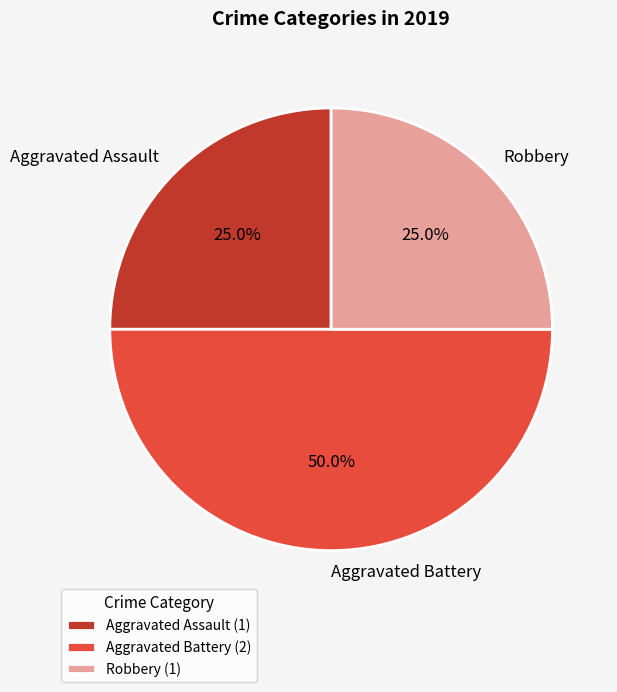

Does Robbery represent more than half of the total?

No